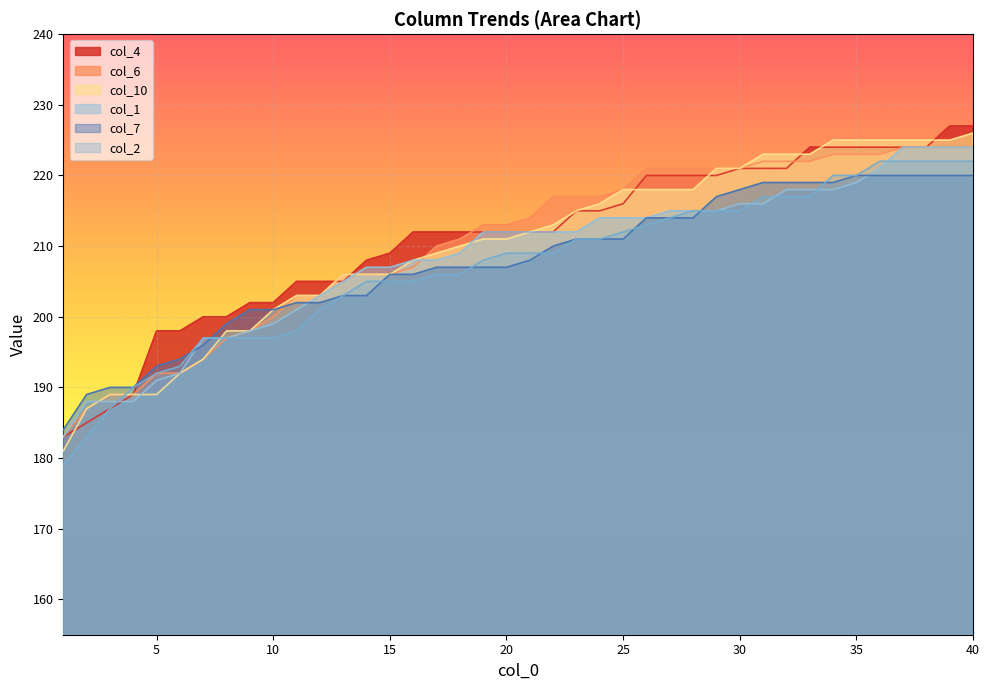

Reading left to right, extract all data points from this chart.

col_6: 1=183	2=187	3=189	4=189	5=192	6=192	7=194	8=197	9=198	10=200	11=203	12=203	13=206	14=206	15=206	16=207	17=210	18=211	19=213	20=213	21=214	22=217	23=217	24=217	25=218	26=221	27=221	28=221	29=221	30=221	31=222	32=222	33=222	34=223	35=223	36=223	37=224	38=224	39=224	40=224
col_4: 1=183	2=185	3=187	4=189	5=198	6=198	7=200	8=200	9=202	10=202	11=205	12=205	13=205	14=208	15=209	16=212	17=212	18=212	19=212	20=212	21=212	22=212	23=215	24=215	25=216	26=220	27=220	28=220	29=220	30=221	31=221	32=221	33=224	34=224	35=224	36=224	37=224	38=224	39=227	40=227
col_10: 1=181	2=187	3=189	4=189	5=189	6=192	7=194	8=198	9=198	10=201	11=203	12=203	13=206	14=206	15=206	16=208	17=209	18=210	19=211	20=211	21=212	22=213	23=215	24=216	25=218	26=218	27=218	28=218	29=221	30=221	31=223	32=223	33=223	34=225	35=225	36=225	37=225	38=225	39=225	40=226
col_1: 1=183	2=188	3=188	4=188	5=191	6=192	7=197	8=197	9=198	10=199	11=201	12=203	13=205	14=207	15=207	16=208	17=208	18=209	19=212	20=212	21=212	22=212	23=212	24=214	25=214	26=214	27=215	28=215	29=215	30=216	31=216	32=218	33=218	34=218	35=219	36=221	37=224	38=224	39=224	40=224
col_2: 1=179	2=183	3=187	4=190	5=192	6=193	7=197	8=197	9=197	10=197	11=198	12=201	13=203	14=205	15=205	16=205	17=206	18=206	19=208	20=209	21=209	22=209	23=211	24=211	25=212	26=213	27=214	28=215	29=215	30=215	31=217	32=217	33=217	34=220	35=220	36=222	37=222	38=222	39=222	40=222
col_7: 1=184	2=189	3=190	4=190	5=193	6=194	7=196	8=199	9=201	10=201	11=202	12=202	13=203	14=203	15=206	16=206	17=207	18=207	19=207	20=207	21=208	22=210	23=211	24=211	25=211	26=214	27=214	28=214	29=217	30=218	31=219	32=219	33=219	34=219	35=220	36=220	37=220	38=220	39=220	40=220